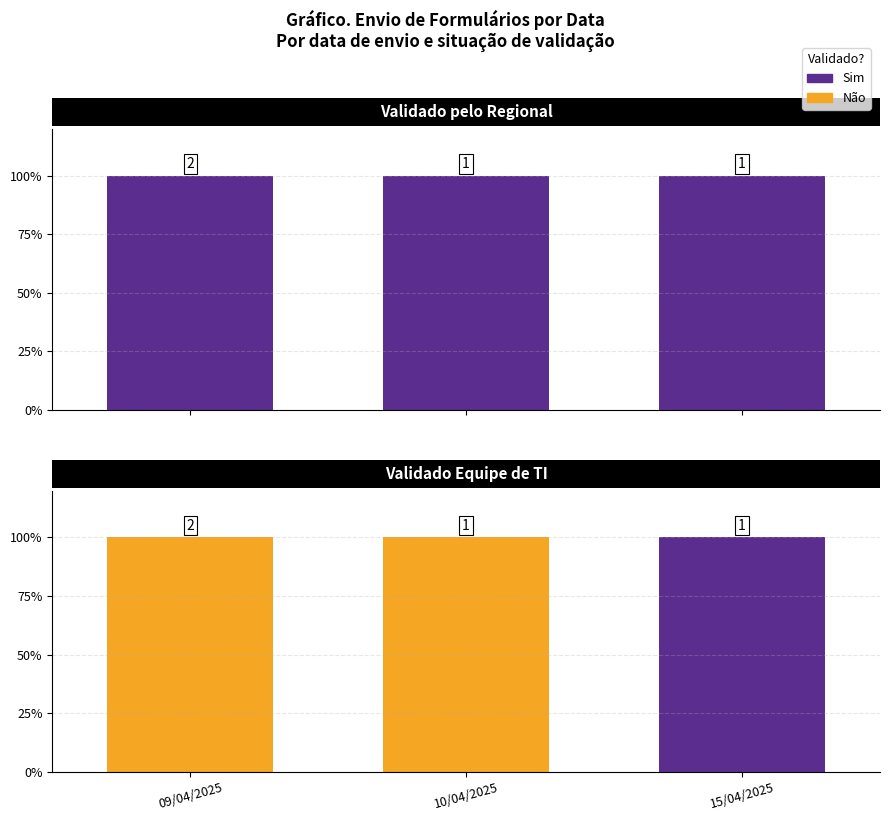

Which series has the widest spread of values?

Não validado TI